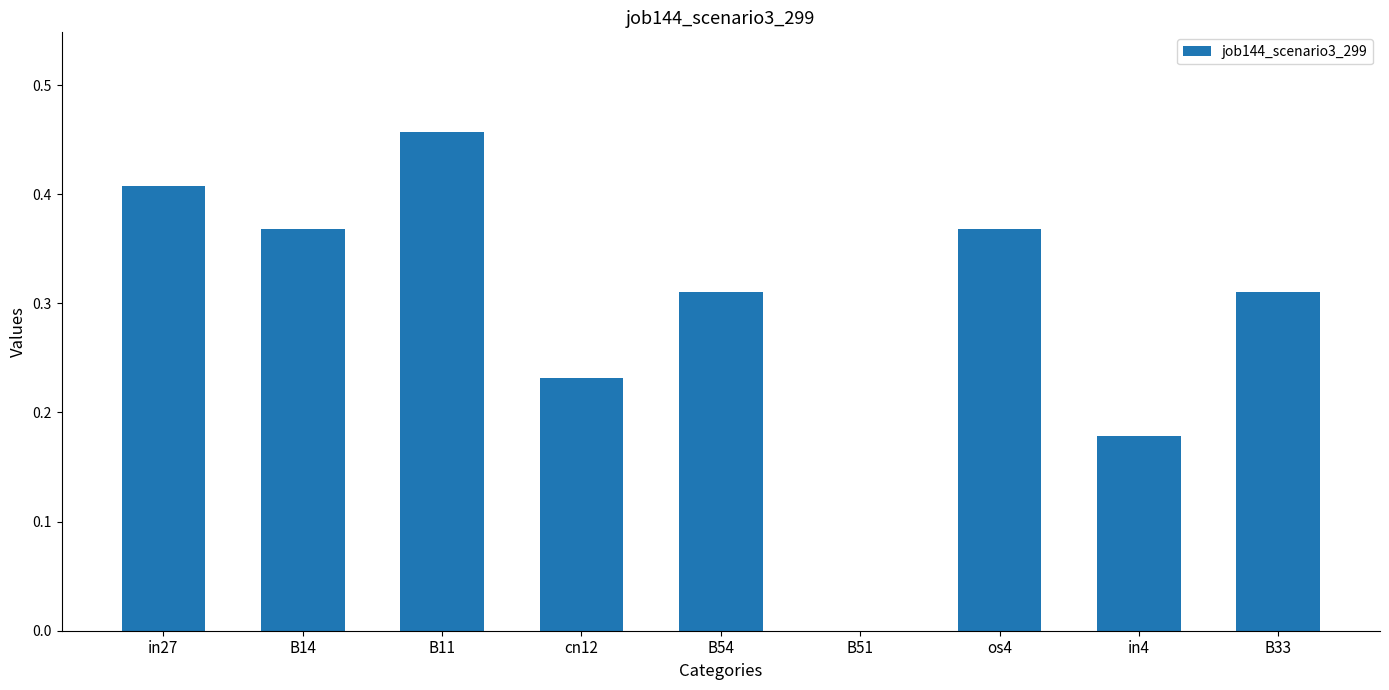

At which label is the value closest to 0?

B51